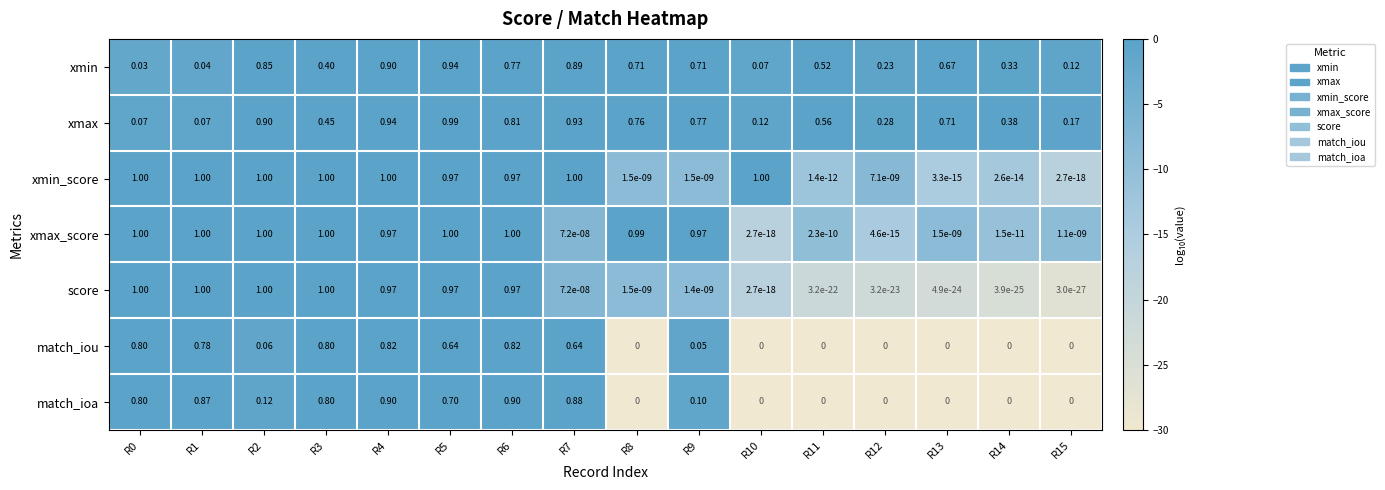

Which series changed the most between R4 and R8?

xmin_score